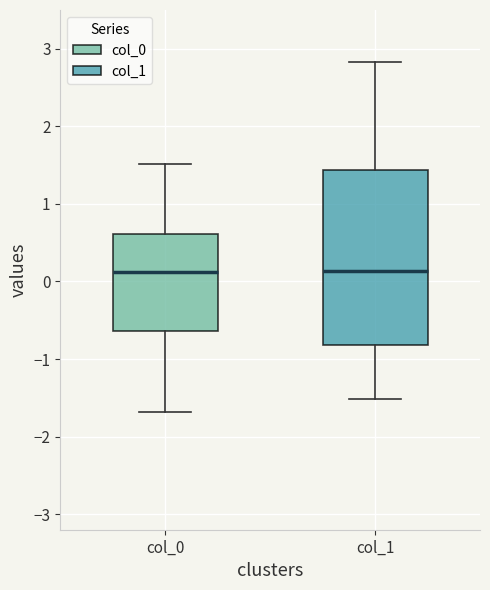

Where does the median line of the box for col_1 sit on the y-axis? The values are not printed on the chart, so give them approximately, as read against the axis.

0.1